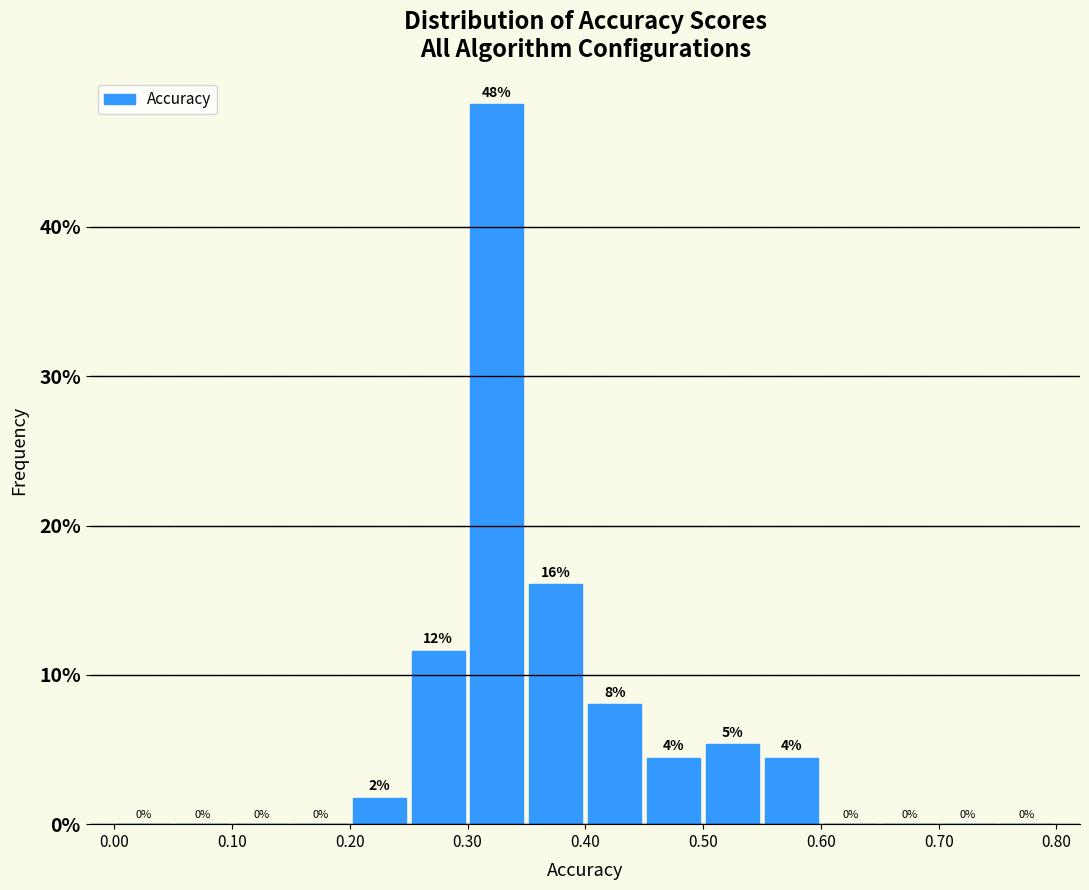

Which range on the x-axis has the tallest bar?

0.30 to 0.35